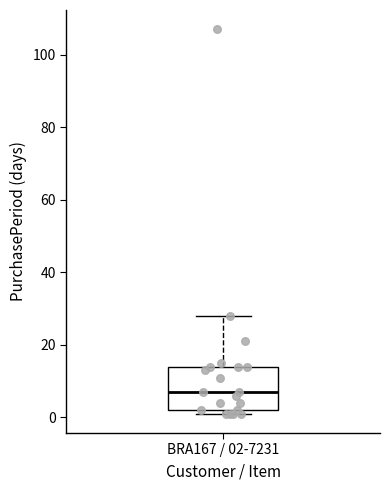

Transcribe this box plot: give where the median line is, the range the box spans, and where the two whiskers end, as read against the y-axis. The values are not printed on the chart, so give them approximately, as read against the axis.

median 8, box 2 to 14, whiskers 2 (just below the box's lower edge) to 28